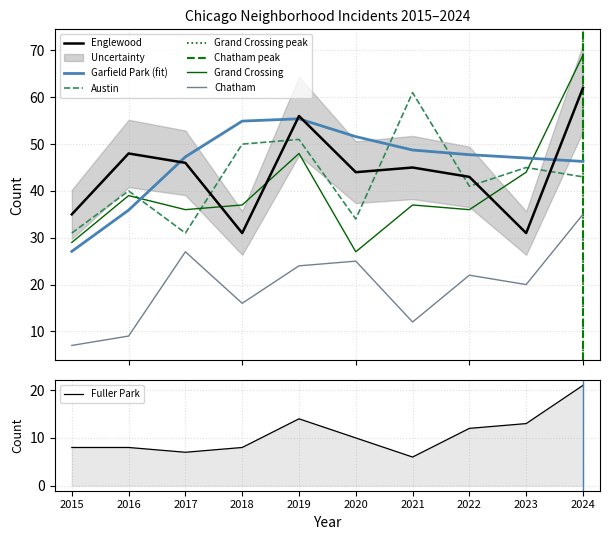

Which series has the largest total across all categories?

Englewood